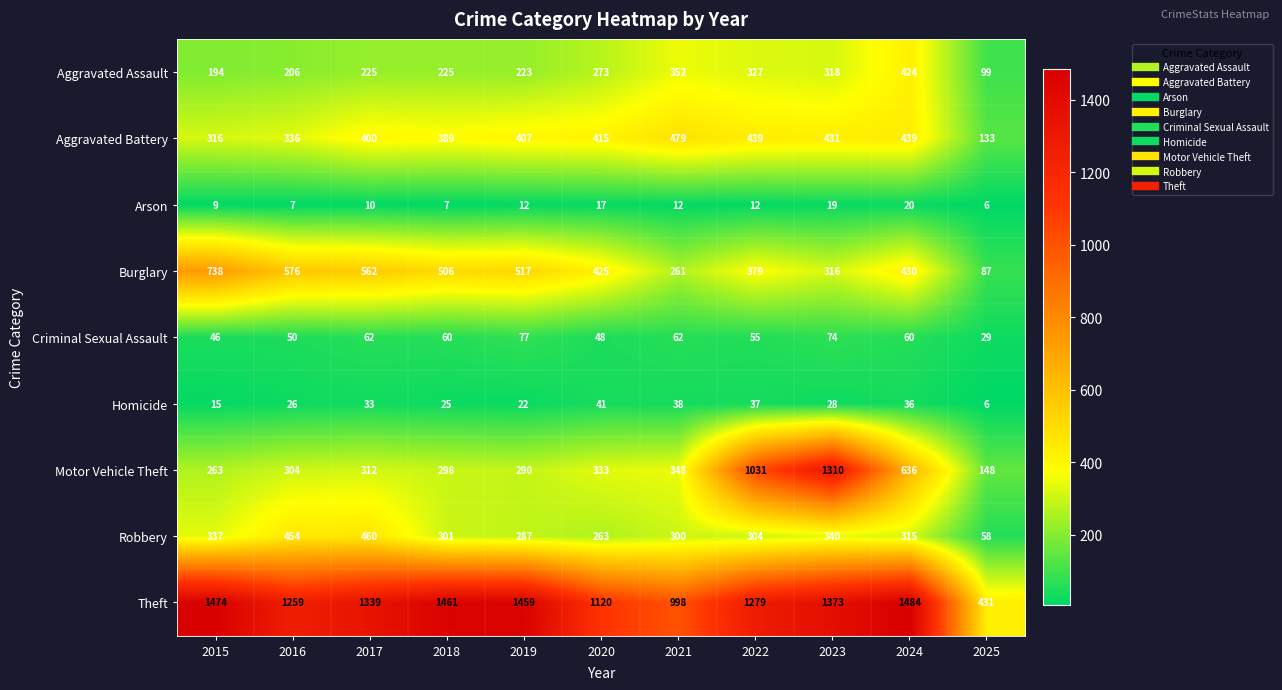

Which series has the widest spread of values?

Motor Vehicle Theft